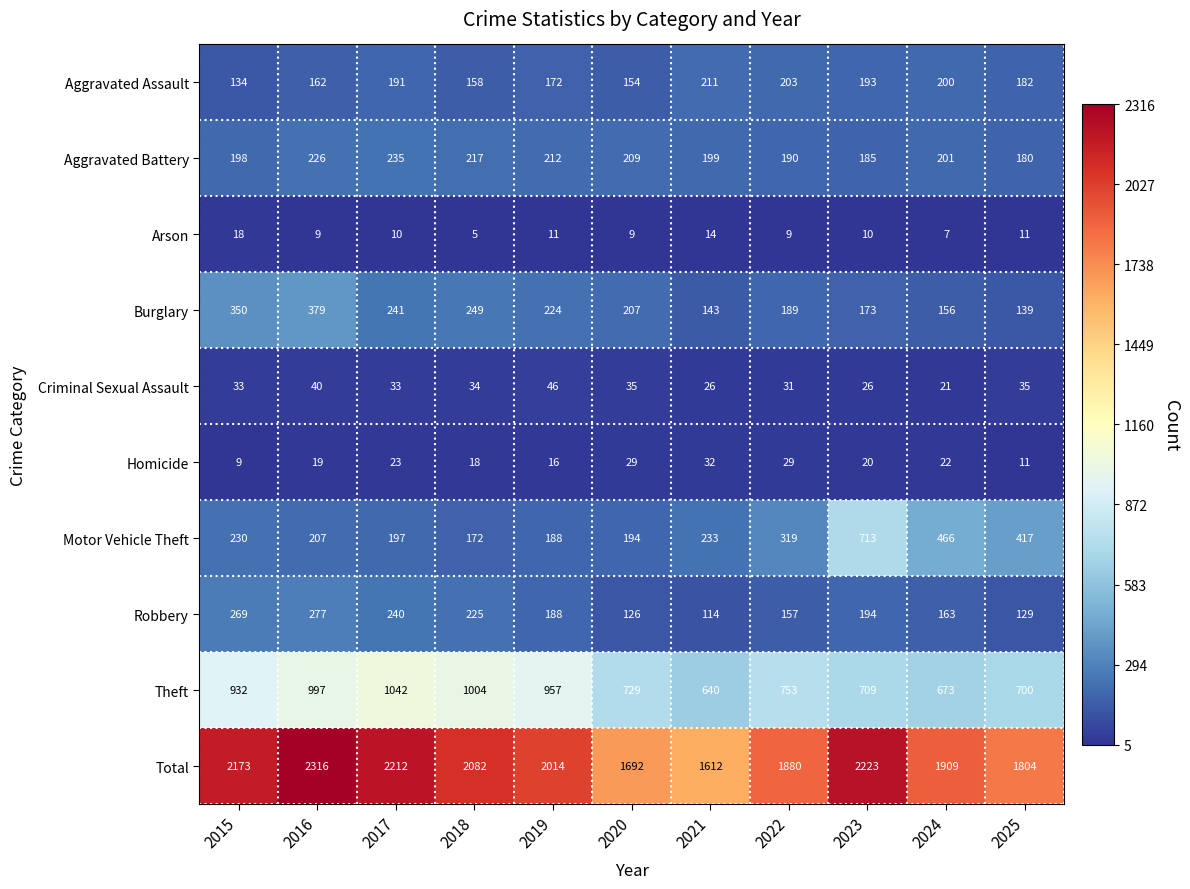

How many series are shown in this chart?

10